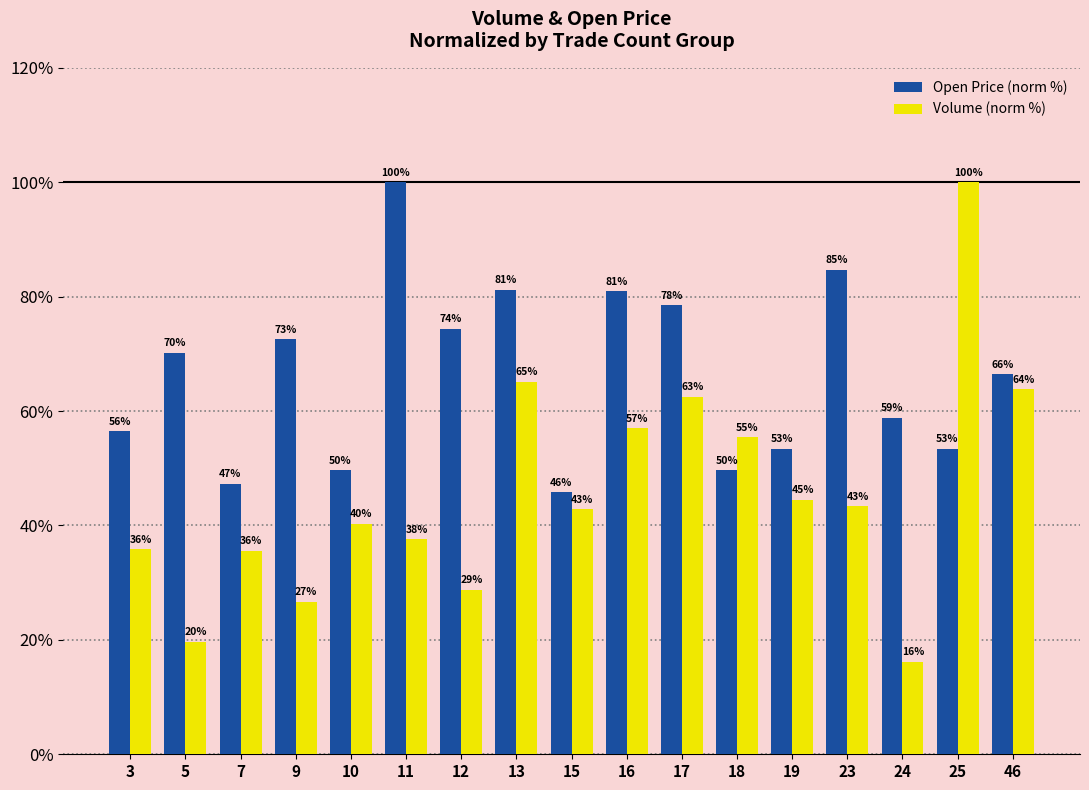

What is the value of the Open Price (norm %) bar at the 16th from the left?

53.4